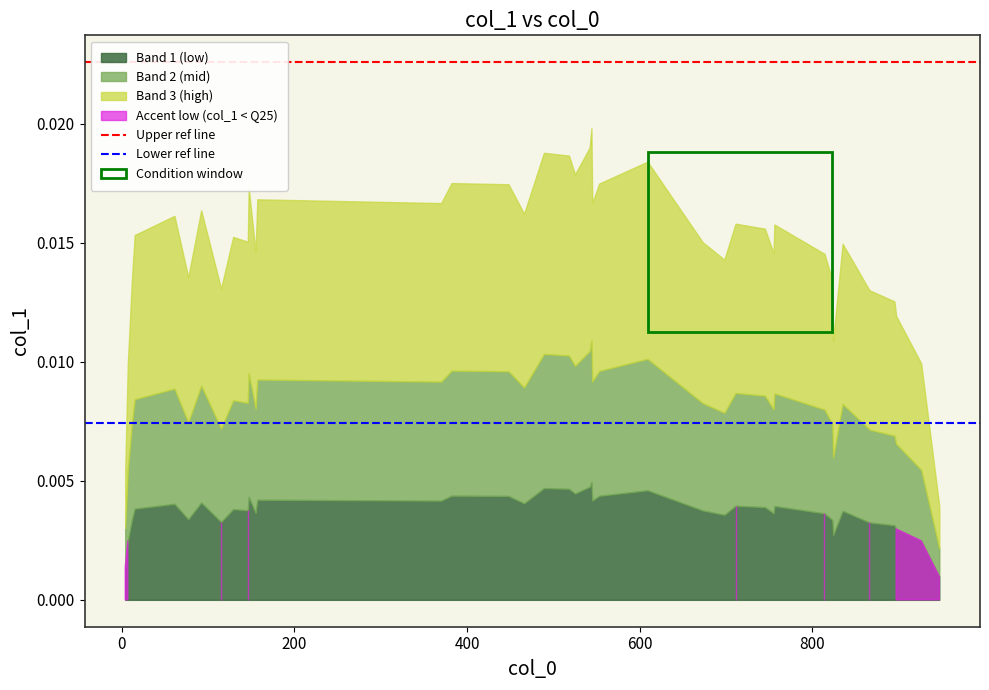

True or false: Lower ref line has a value of 0.0 at 0.

False